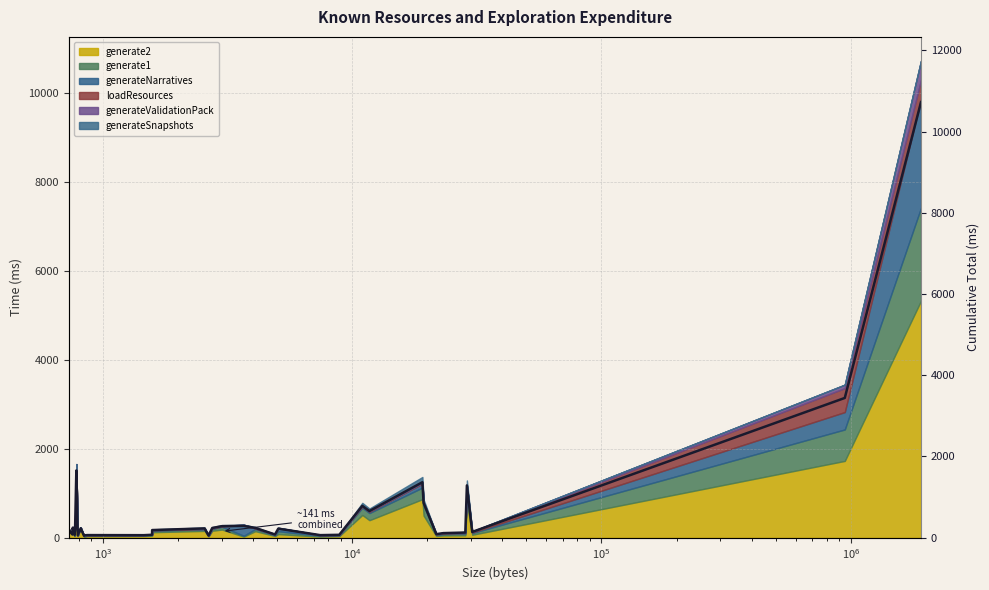

Reading left to right, list all the values displayed in this chart.

192	83	243	97	65	229	1655	62	231	48	59	63	61	71	187	228	53	238	283	290	239	79	222	62	70	783	655	1365	858	112	87	112	126	1287	141	3441	10725